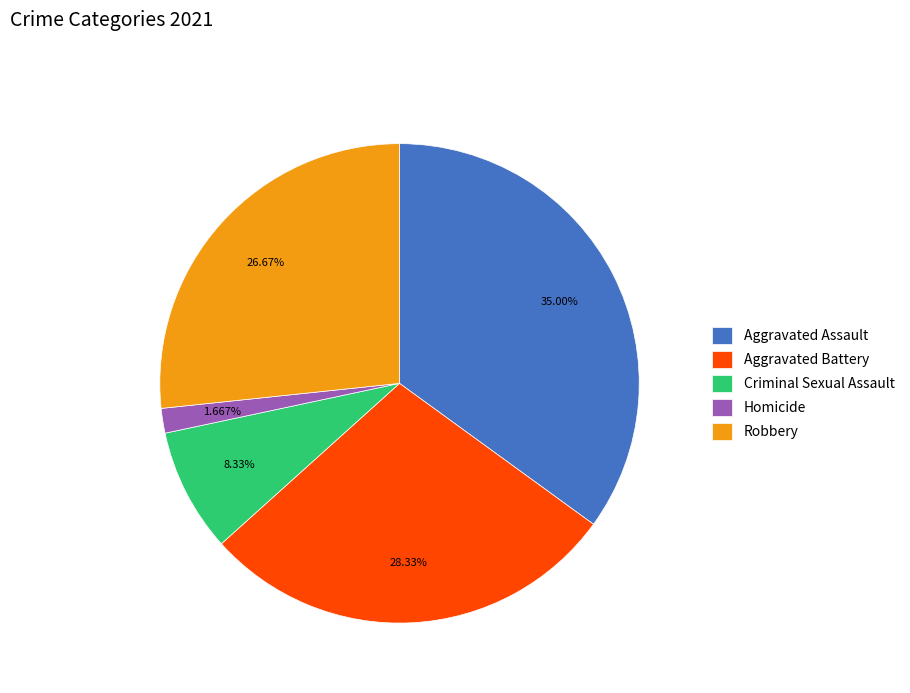

Is it true that Robbery is 27% of the pie?

True